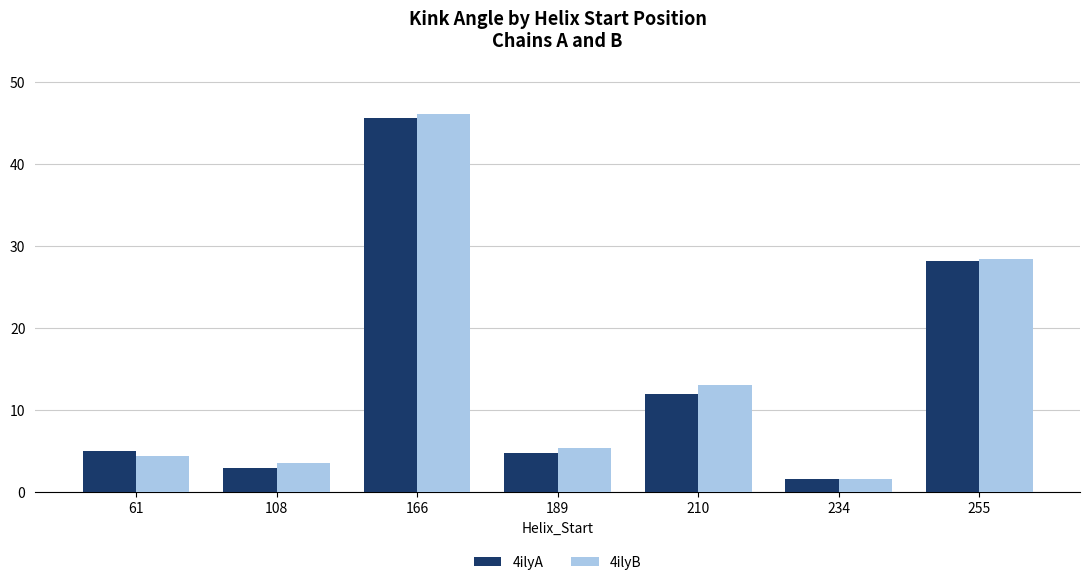

Which category has the lowest value across all series?

234